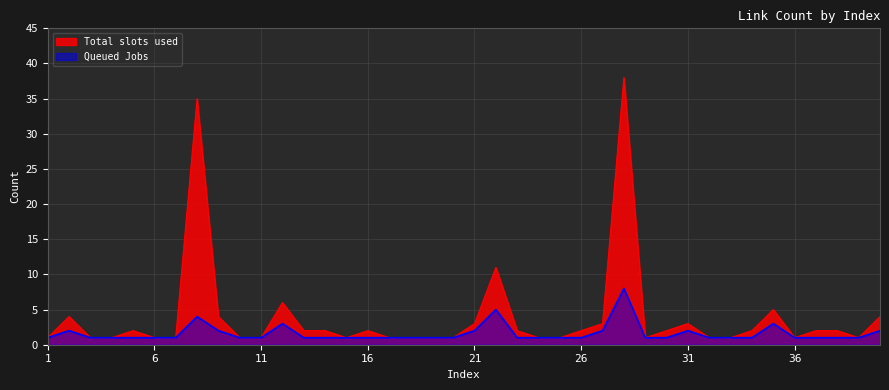

Is the value of Total slots used at 15 greater than the value of Queued Jobs at 38?

No